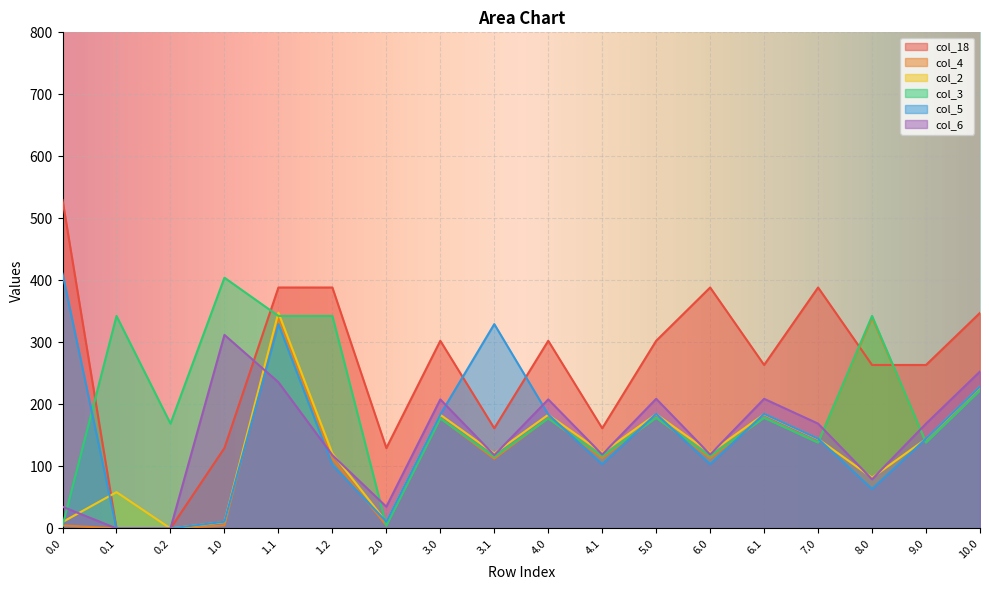

Count the number of data series in this chart.

6